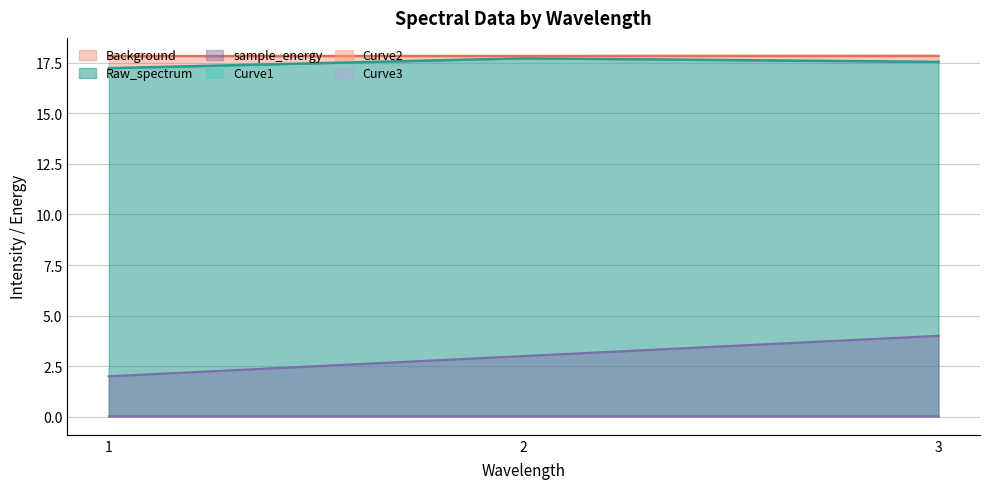

Which category has the highest value in the sample_energy series?

3